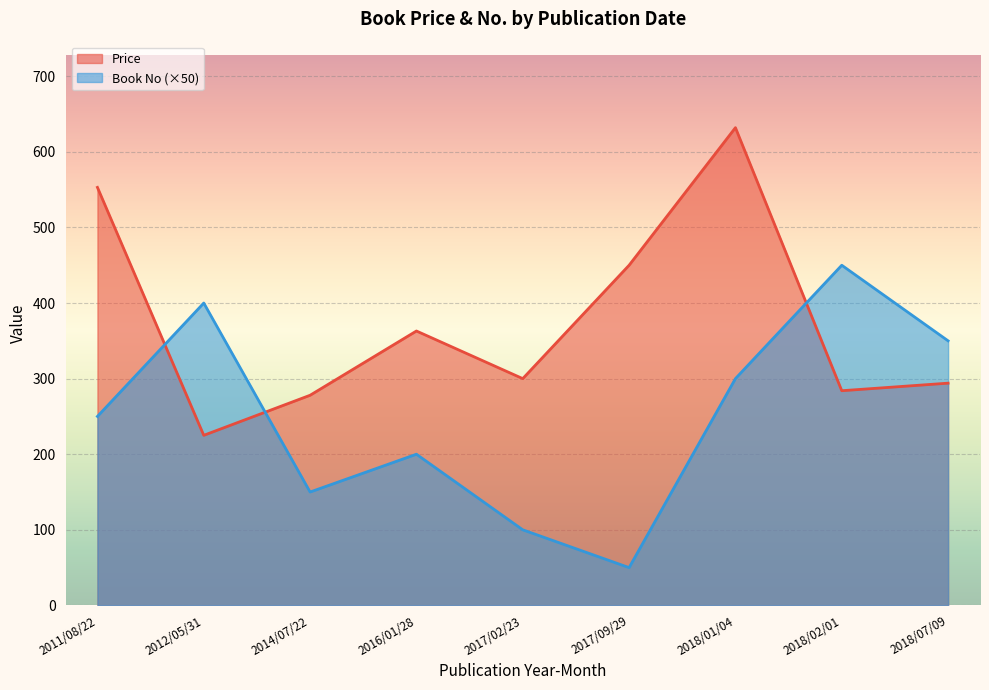

Which series has the largest total across all categories?

Price